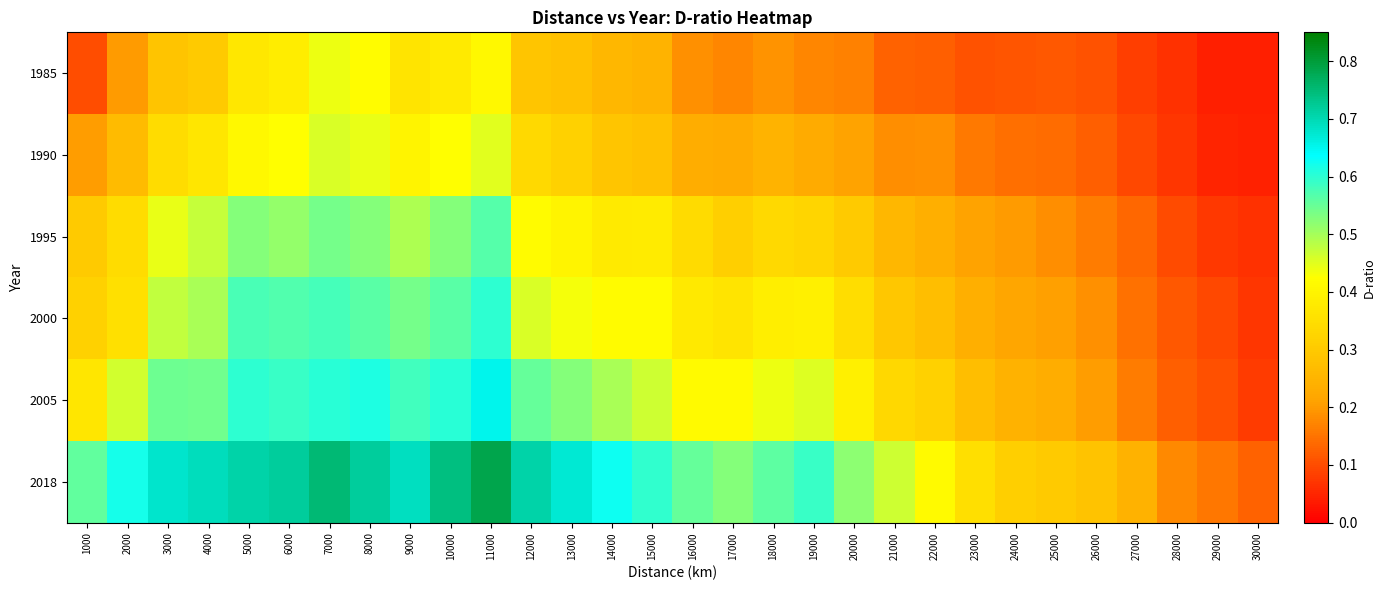

What is the difference between the highest and lowest values at 1000?

0.5